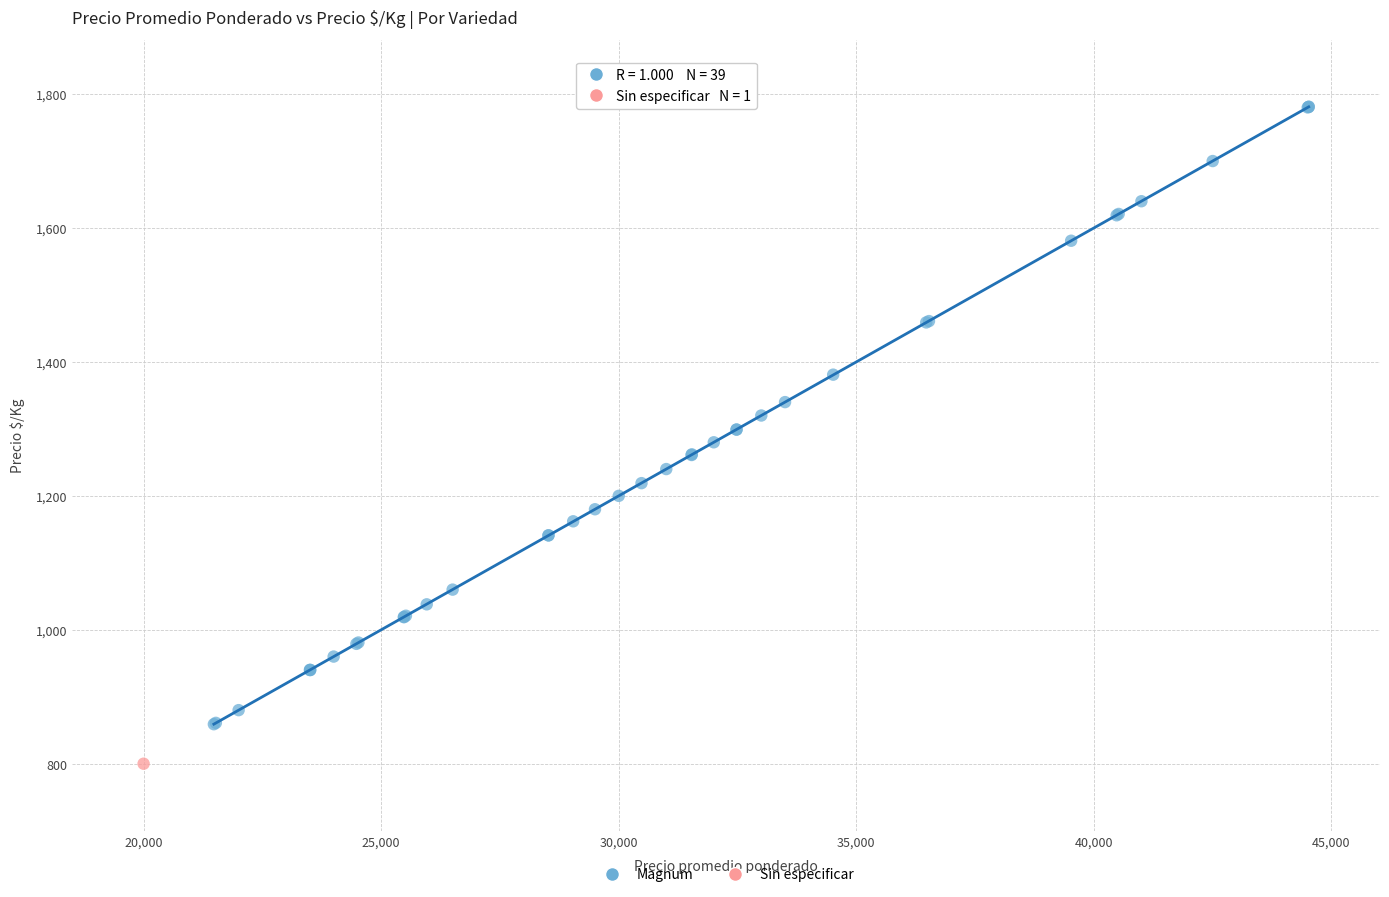

What are all the series names shown in the legend?

Magnum, Sin especificar